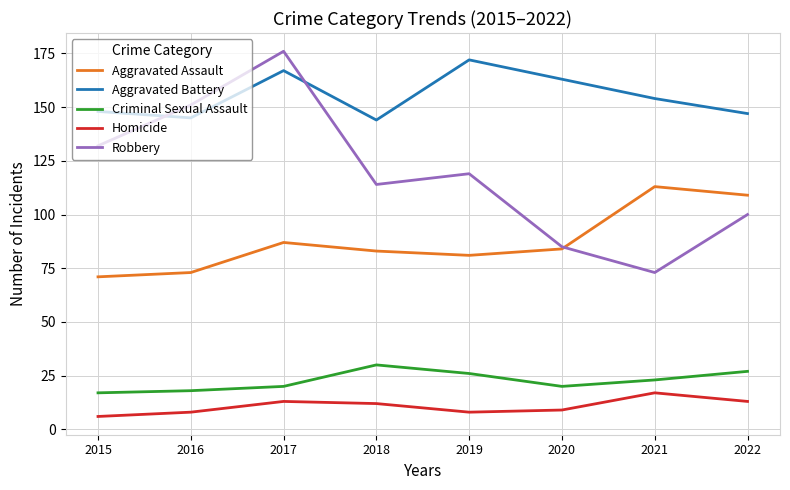

The Aggravated Assault series shows 113 at 2021. True or false?

True